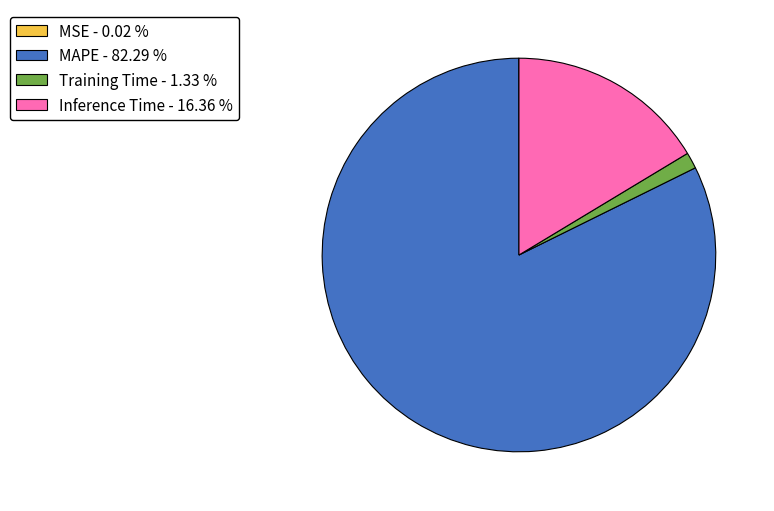

Approximately how many times larger is the value at MAPE - 82.29 % compared to Inference Time - 16.36 %?

5.0